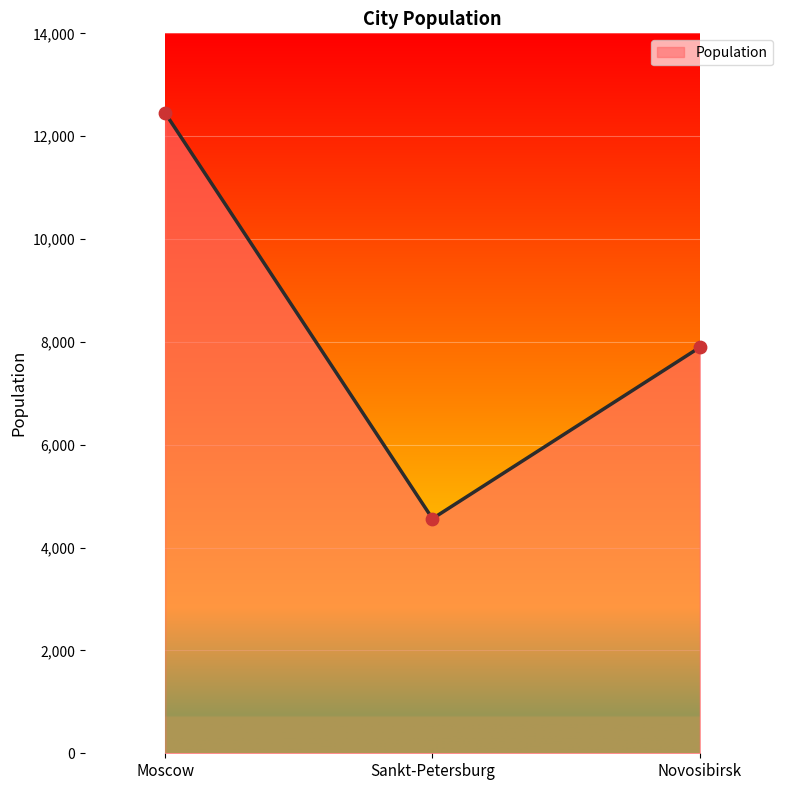

What is the ratio of the value at Sankt-Petersburg to the value at Novosibirsk?

0.6